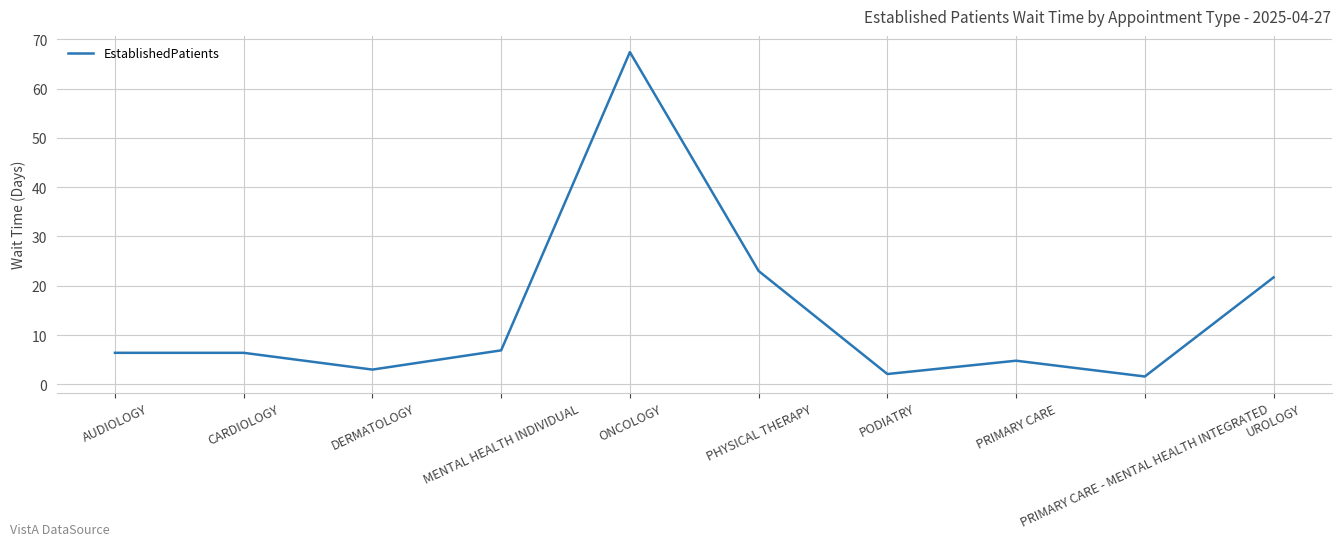

What is the greatest value displayed?

67.4